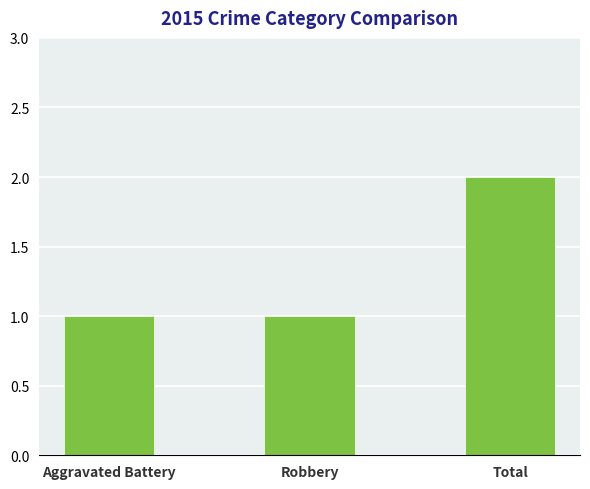

What is the sum of all values?

4